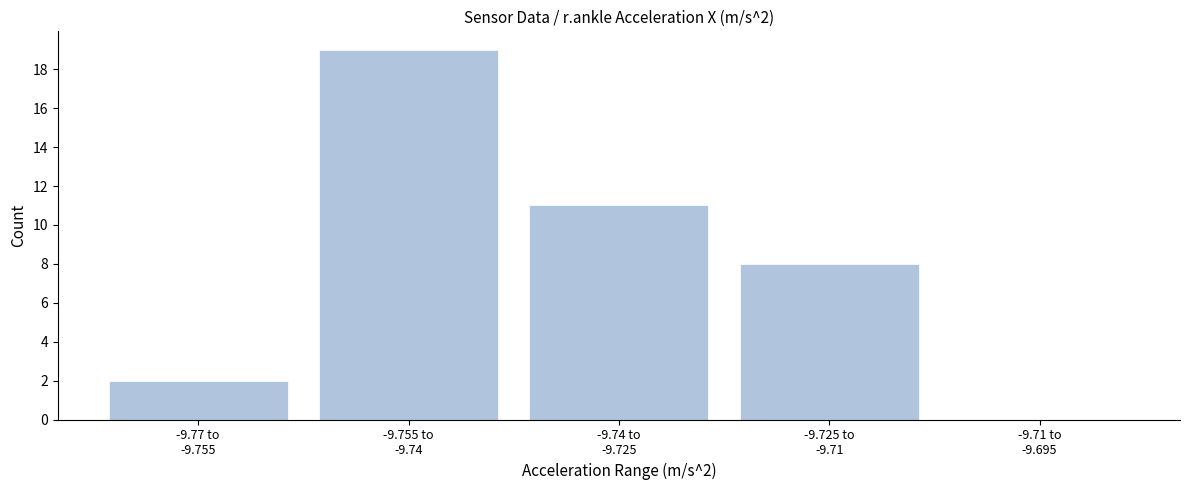

What is the sum of all values?

40